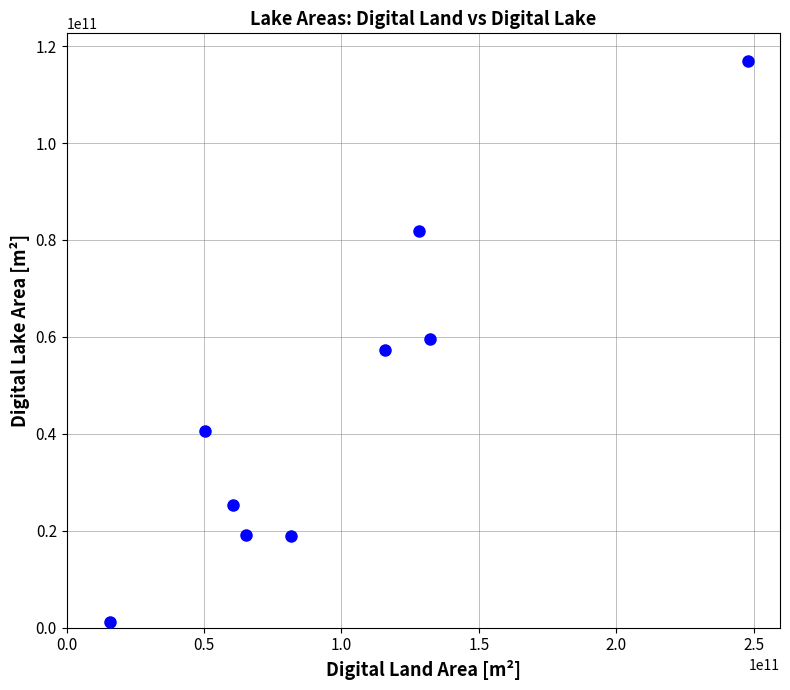

What is the average X value?

99752555556